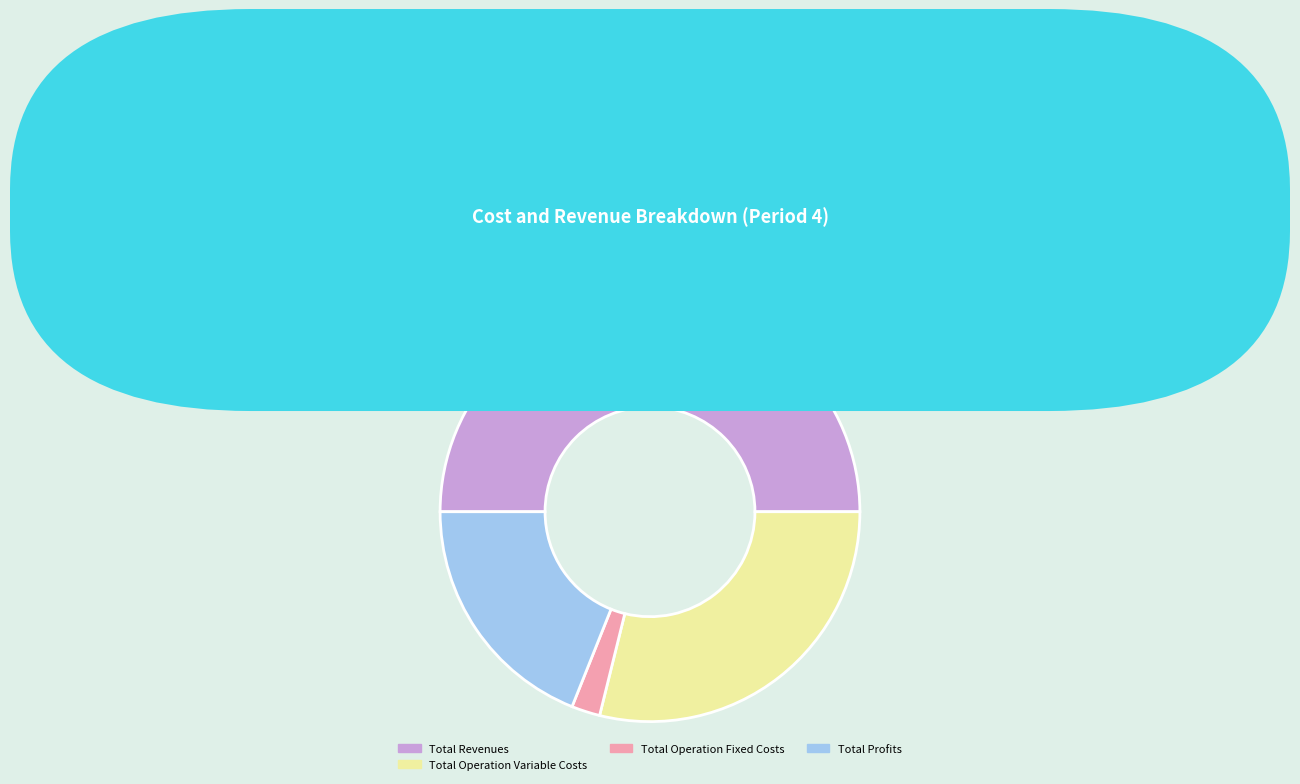

Between Total Revenues and Total Operation Fixed Costs, which is larger?

Total Revenues